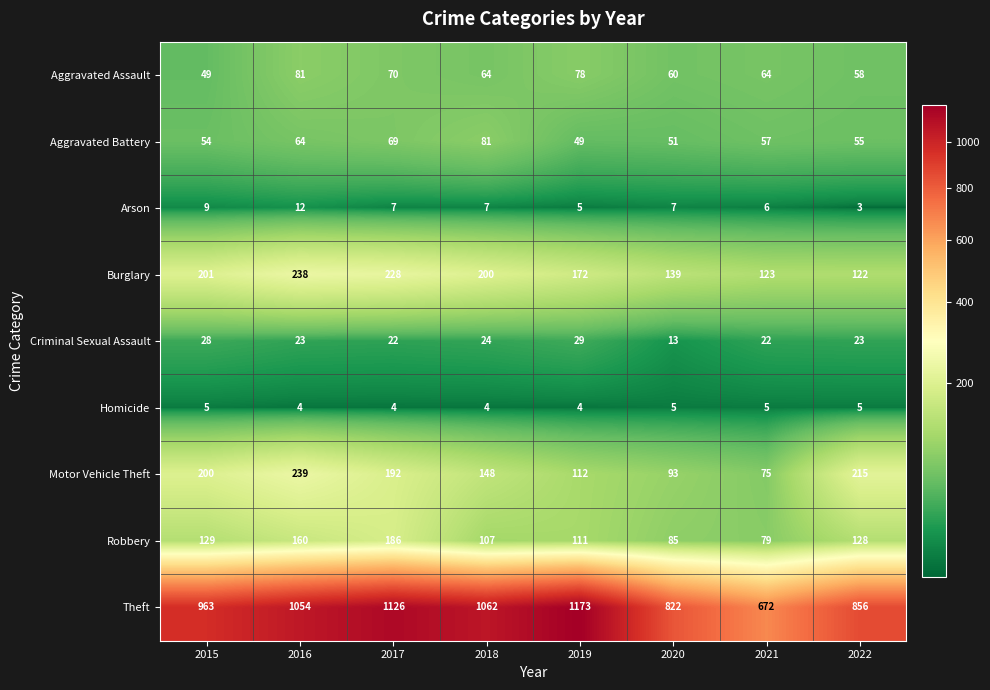

What is the sum of all Robbery values?

985